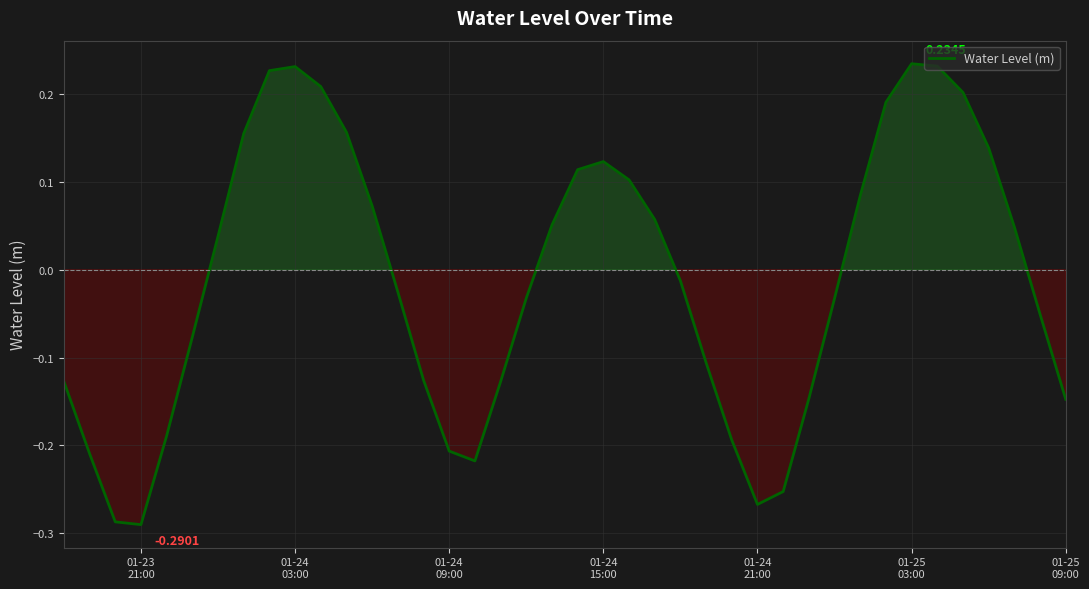

What is the difference between the maximum and minimum values?

0.5